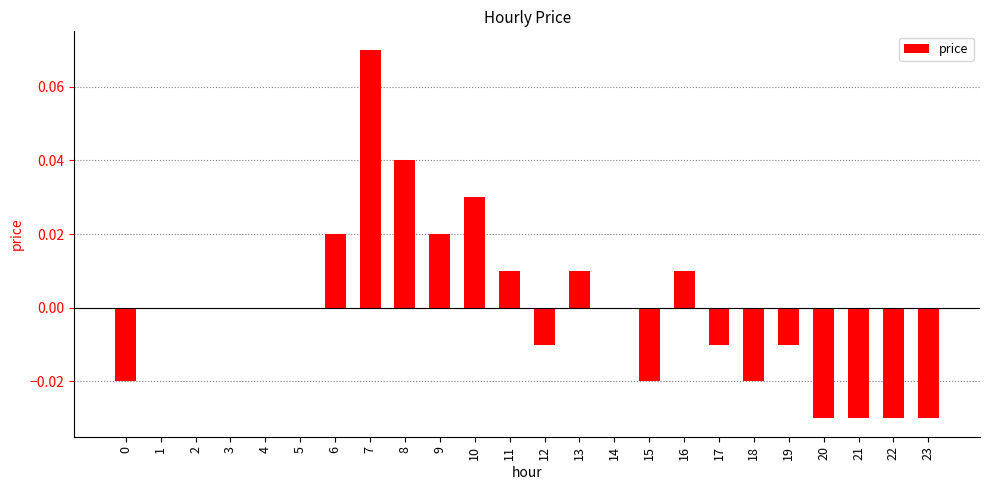

Which category has the highest value across all series?

7